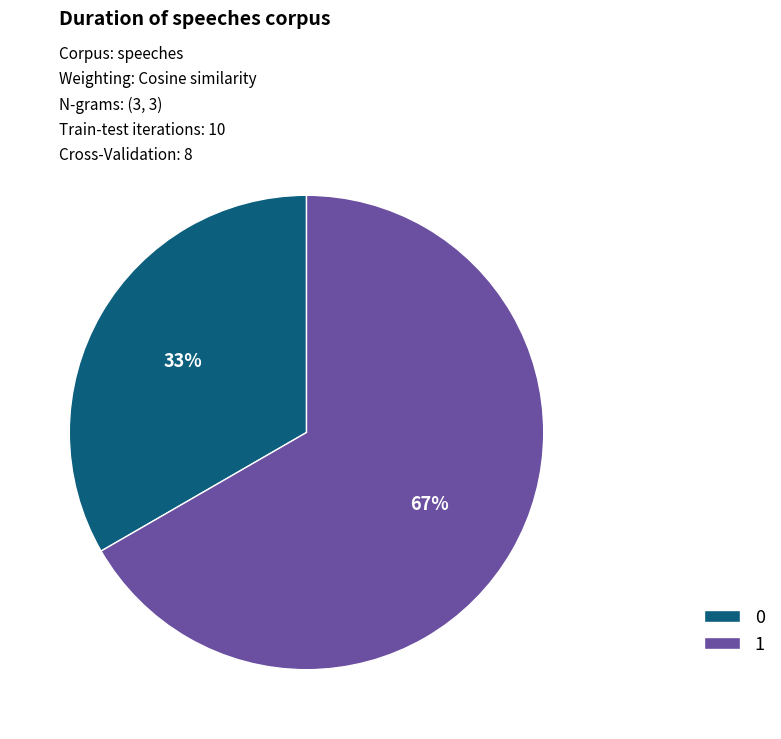

Does 0 account for over 50% of the chart?

No